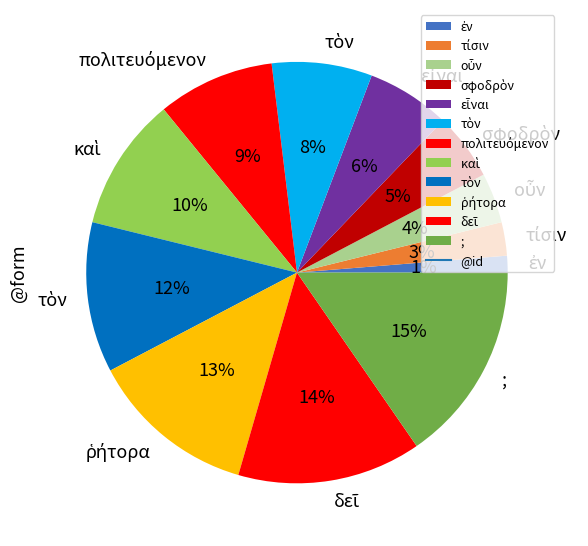

Count the number of slices in the pie.

12